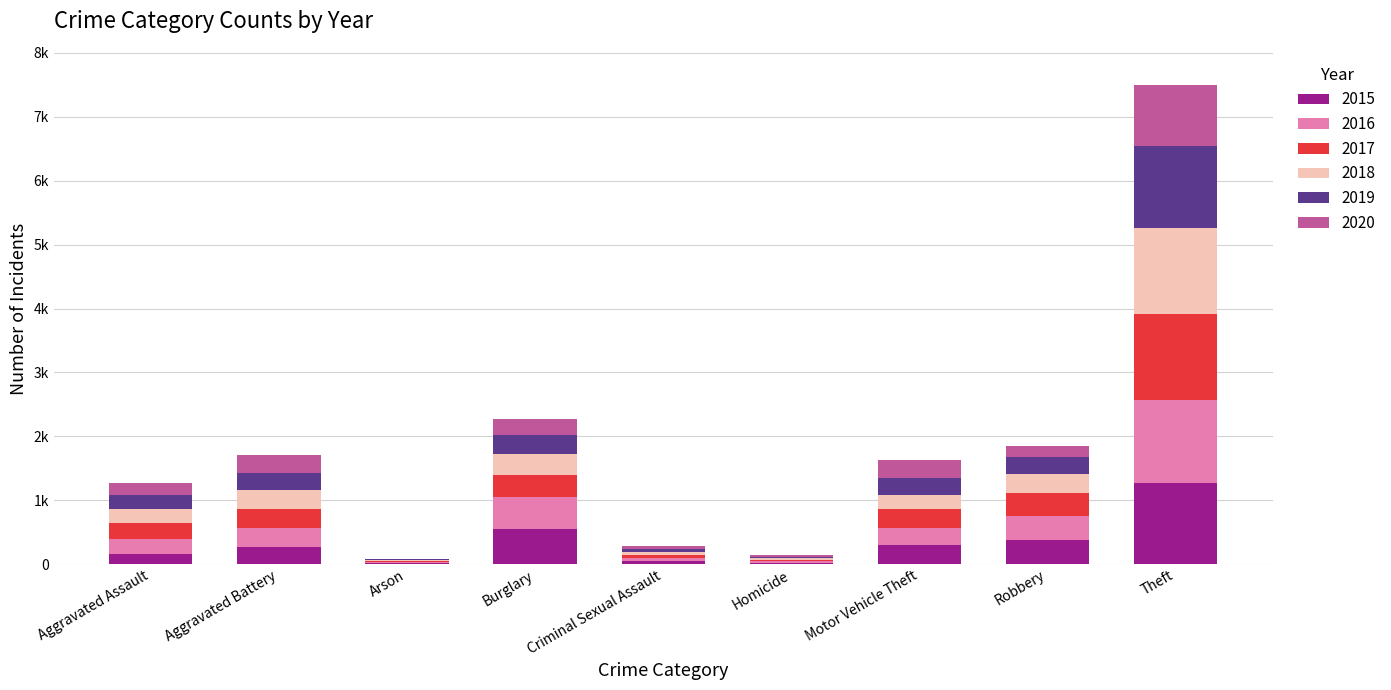

What is the total value across all series at Theft?

7498